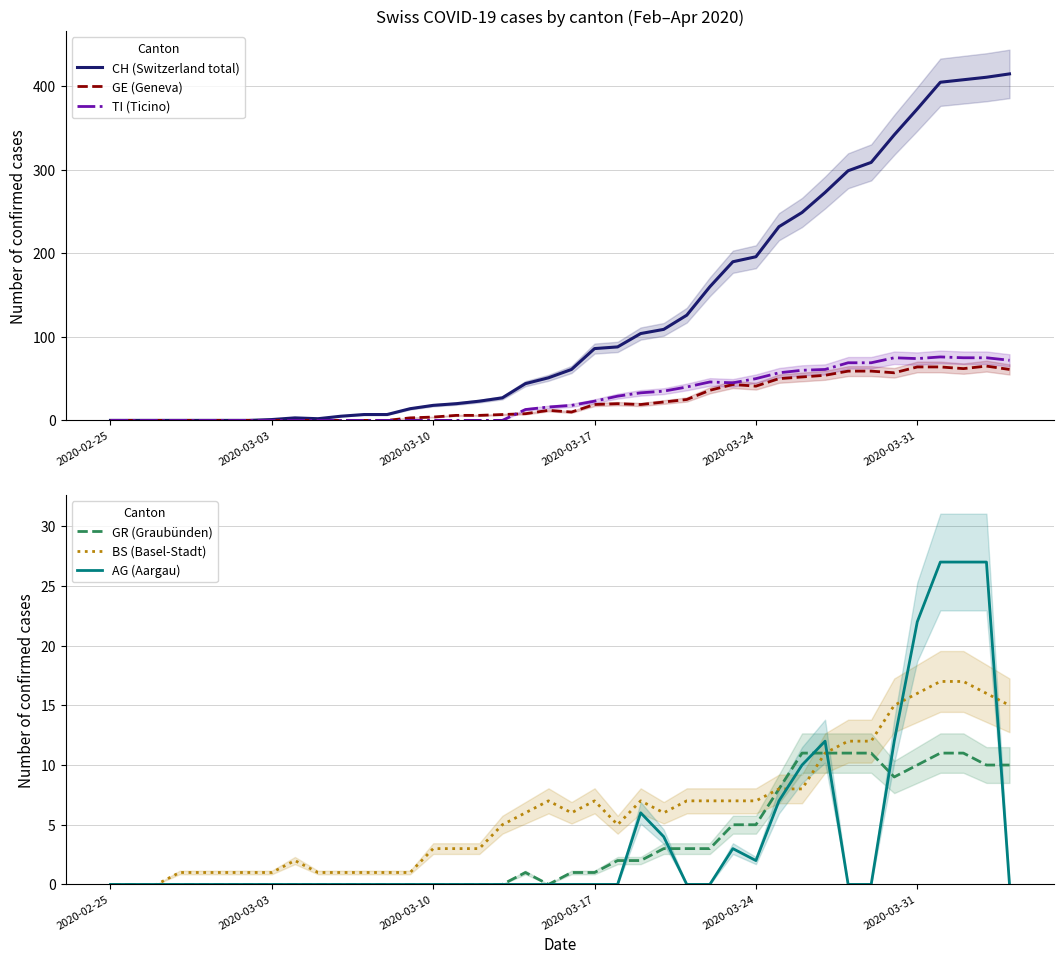

The CH (Switzerland total) series shows 196 at 2020-03-24. True or false?

True